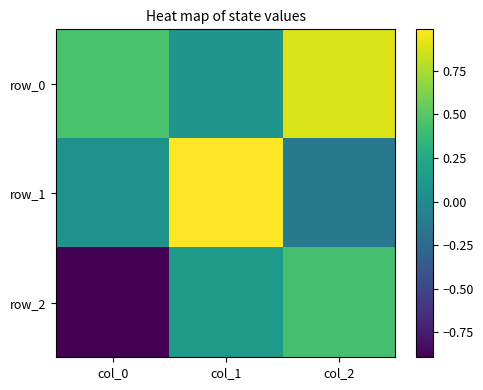

At col_1, list the series in order from largest to smallest.

row_1, row_2, row_0